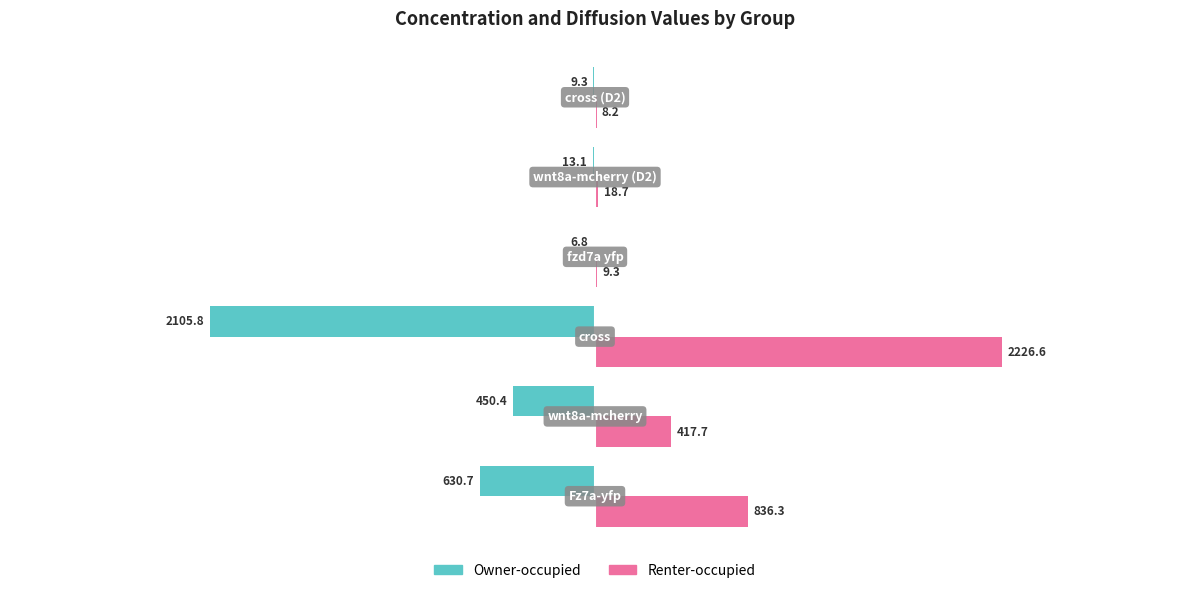

How many data points in Renter-occupied are above 417?

3